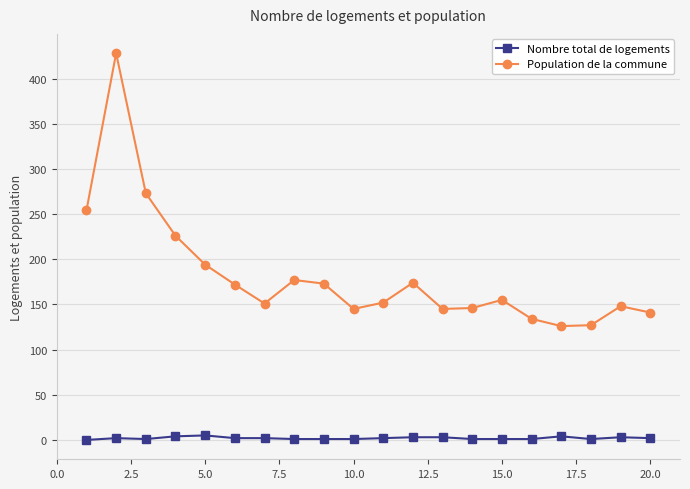

Which series has the largest total across all categories?

Population de la commune